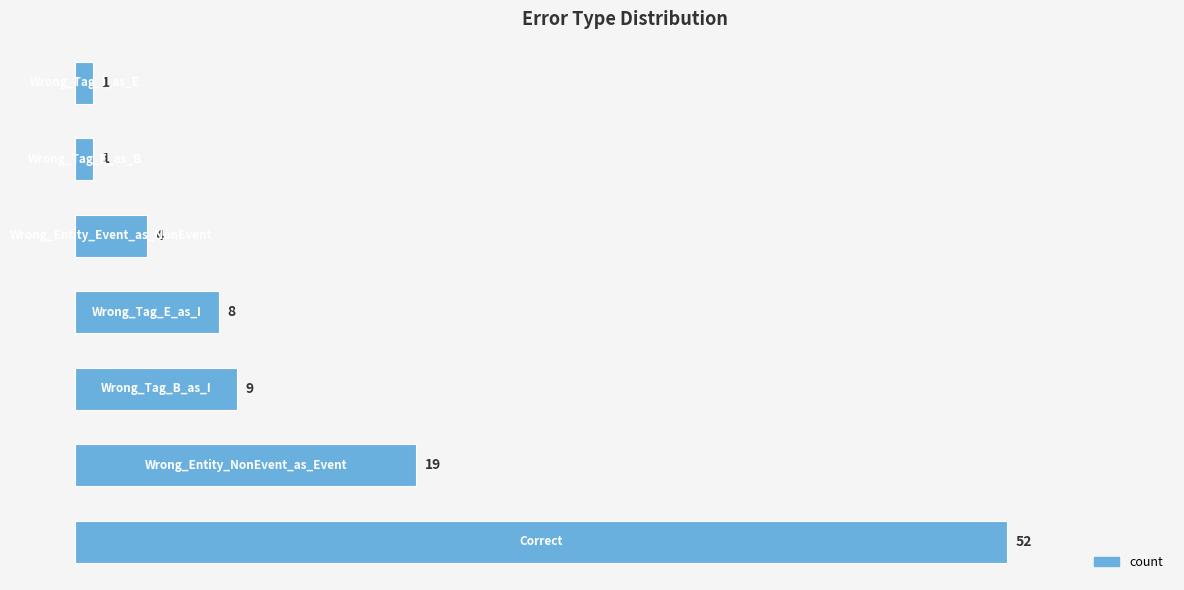

What is the average value?

13